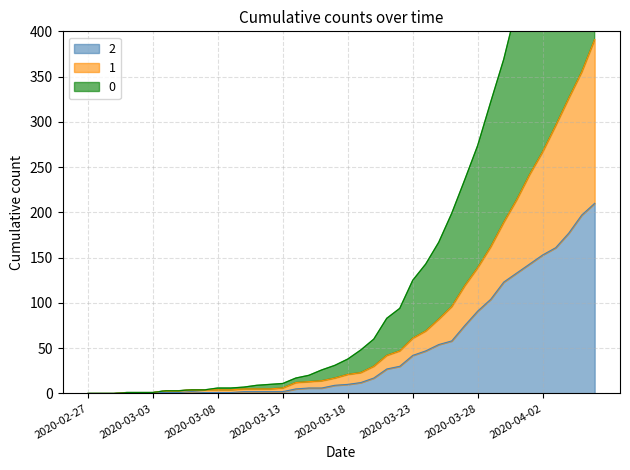

At 2020-03-15, list the series in order from smallest to largest.

2, 1, 0